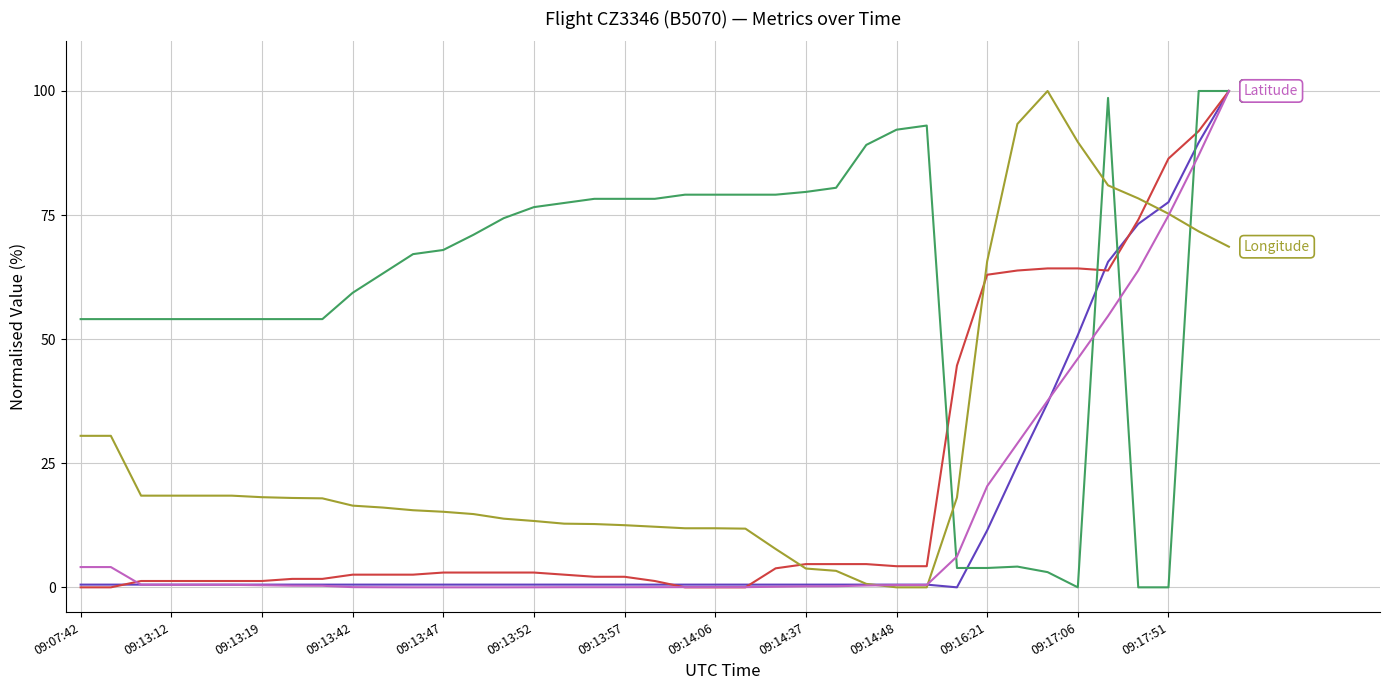

What is the maximum value shown in the chart?

100.0